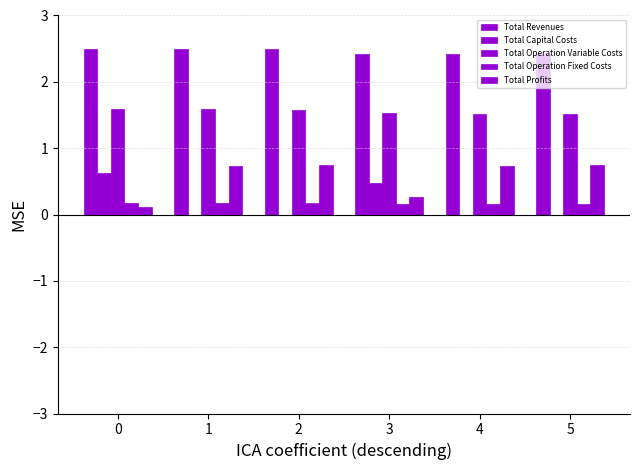

How many groups of bars are there?

6